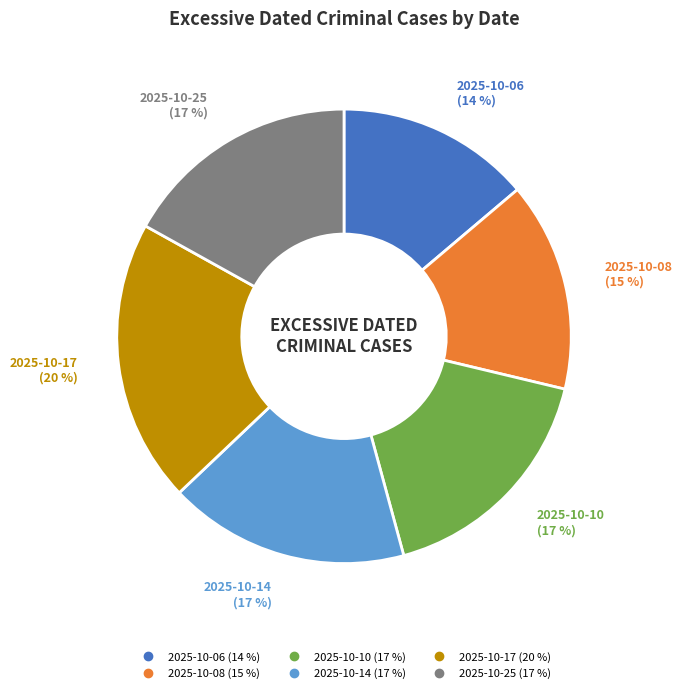

Does any single category account for the majority?

No